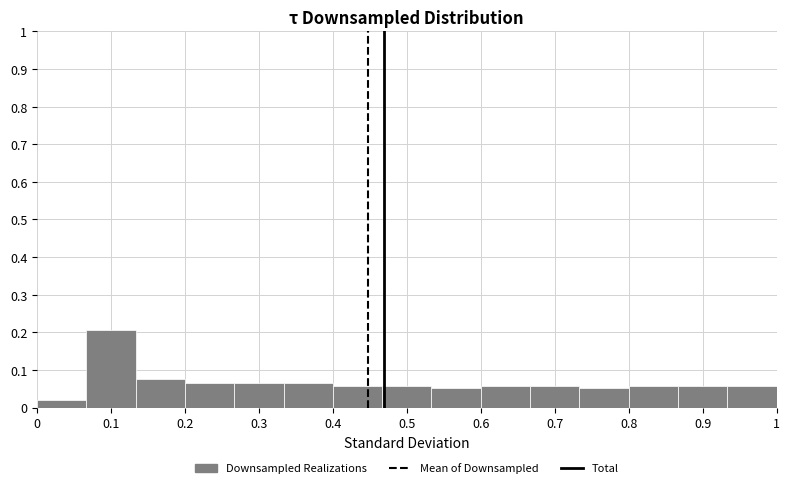

How tall is the bar that spans 0.53 to 0.60 on the x-axis? Neither the bar edges nor the heights are printed on the chart, so give them approximately, as read against the axes.

0.05